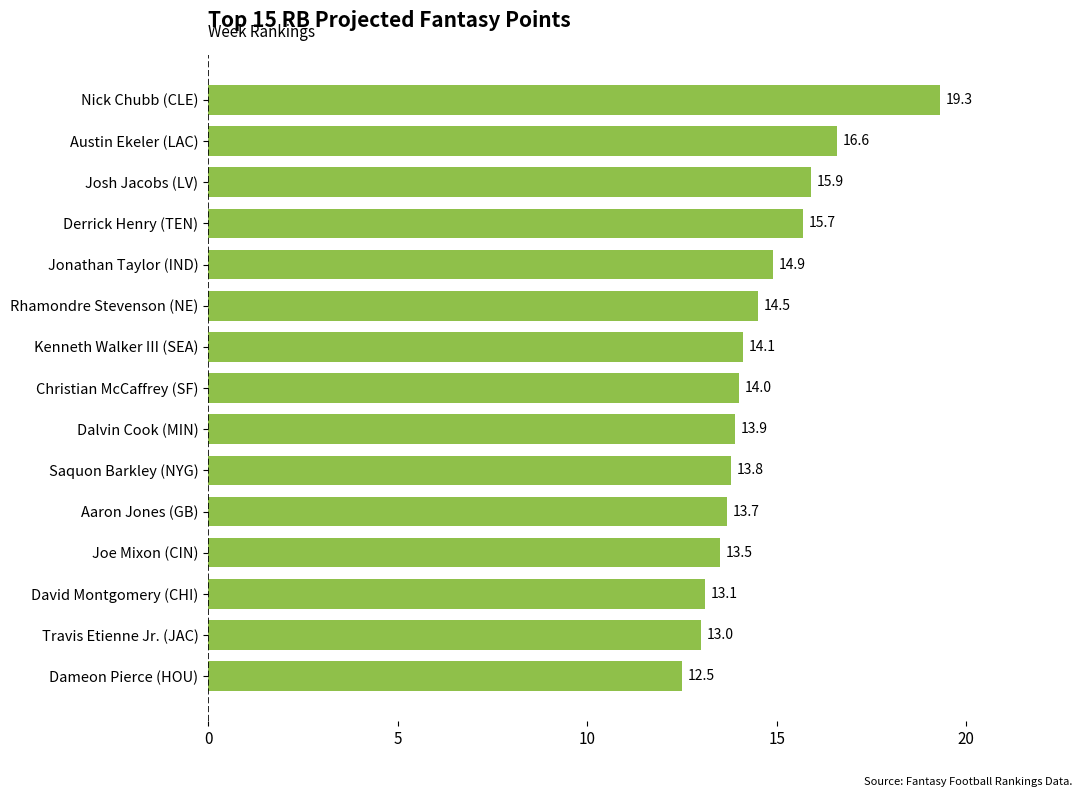

Reading bottom to top, what are all the values shown in this chart?

Dameon Pierce (HOU)=12.5	Travis Etienne Jr. (JAC)=13.0	David Montgomery (CHI)=13.1	Joe Mixon (CIN)=13.5	Aaron Jones (GB)=13.7	Saquon Barkley (NYG)=13.8	Dalvin Cook (MIN)=13.9	Christian McCaffrey (SF)=14.0	Kenneth Walker III (SEA)=14.1	Rhamondre Stevenson (NE)=14.5	Jonathan Taylor (IND)=14.9	Derrick Henry (TEN)=15.7	Josh Jacobs (LV)=15.9	Austin Ekeler (LAC)=16.6	Nick Chubb (CLE)=19.3